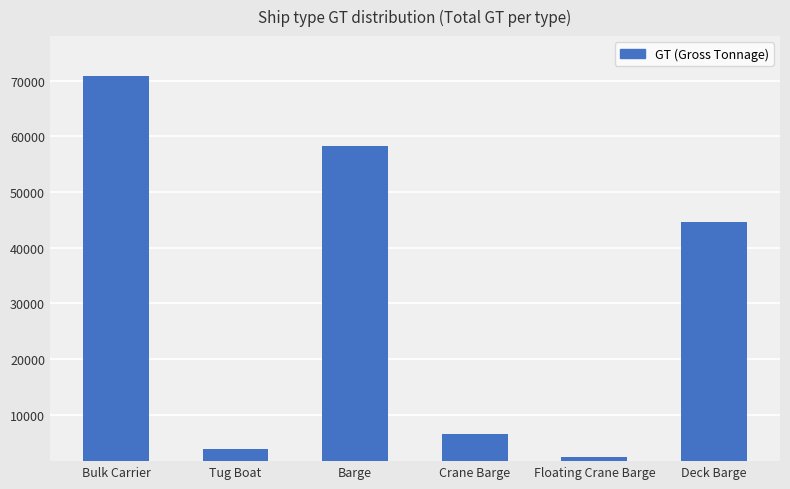

At which category does the chart reach its minimum across all series?

Floating Crane Barge